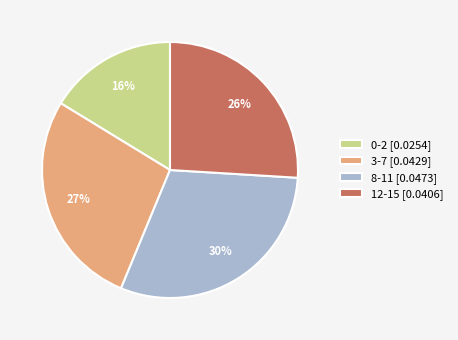

What percentage is the 12-15 slice, to the nearest percent?

26%